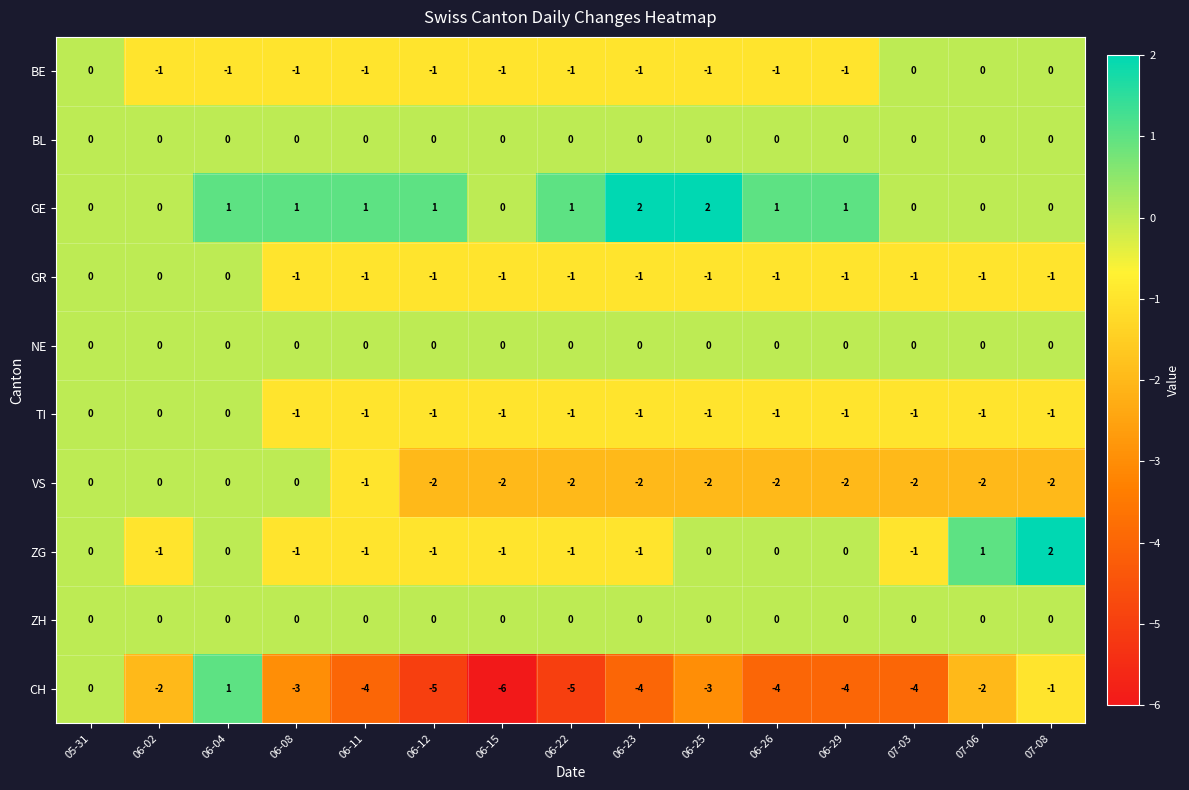

Count the number of data series in this chart.

10